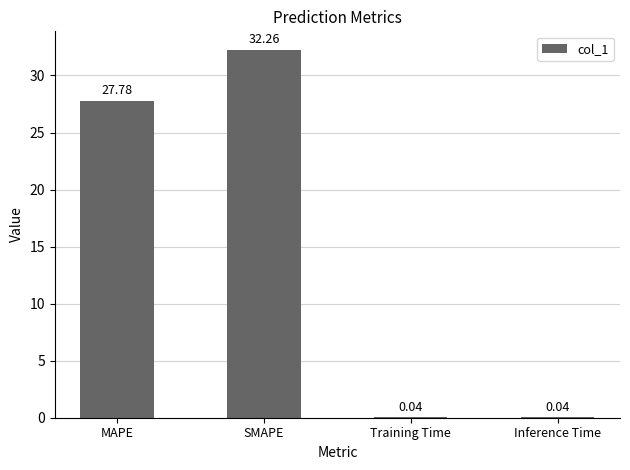

Where is the data nearest to the value 16?

MAPE